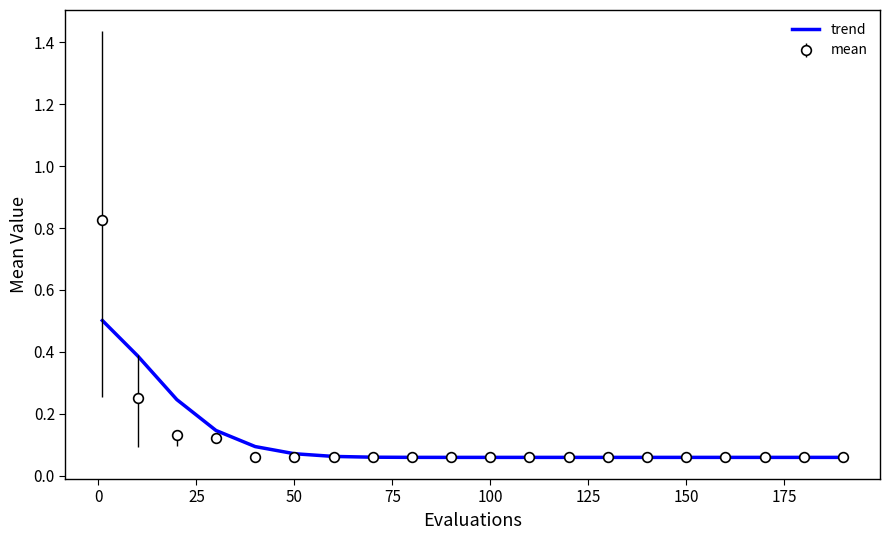

List the series in order of their peak value, lowest first.

trend, mean